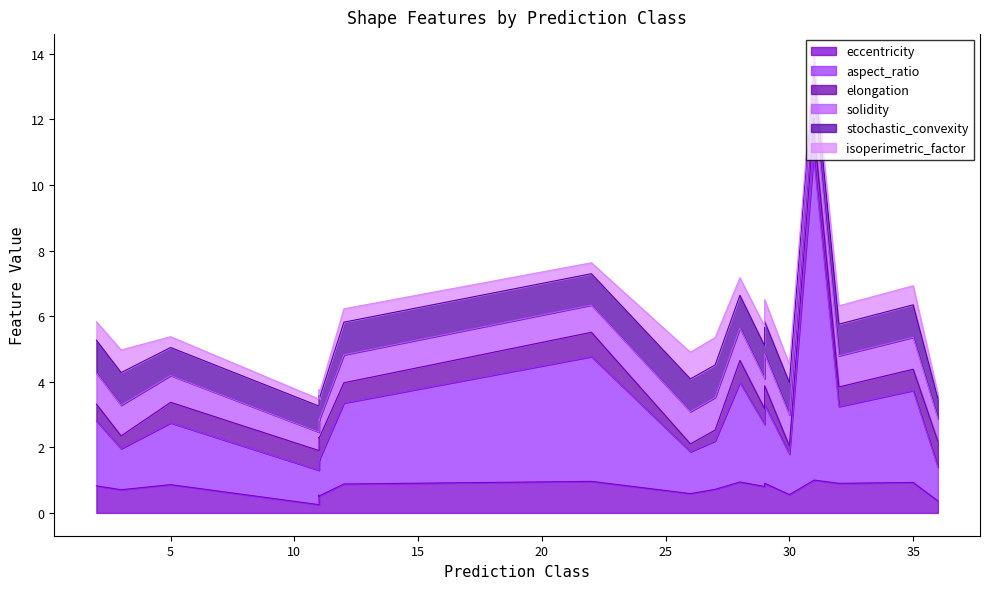

What is the sum of the aspect_ratio values at 29 and 3?

3.1